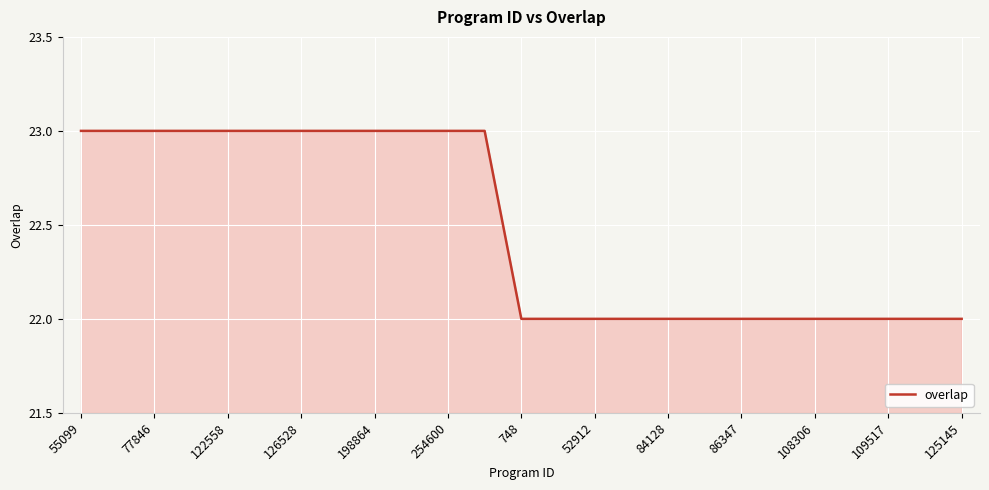

Count the values in the range 22 to 23.

25